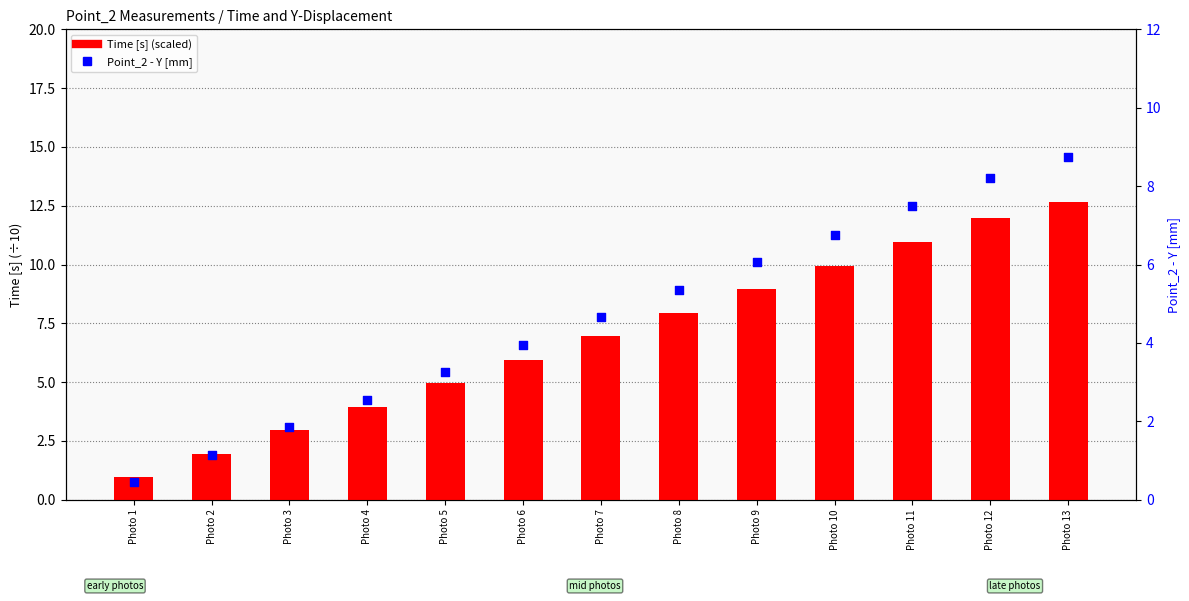

Which series has the largest total across all categories?

Time [s]